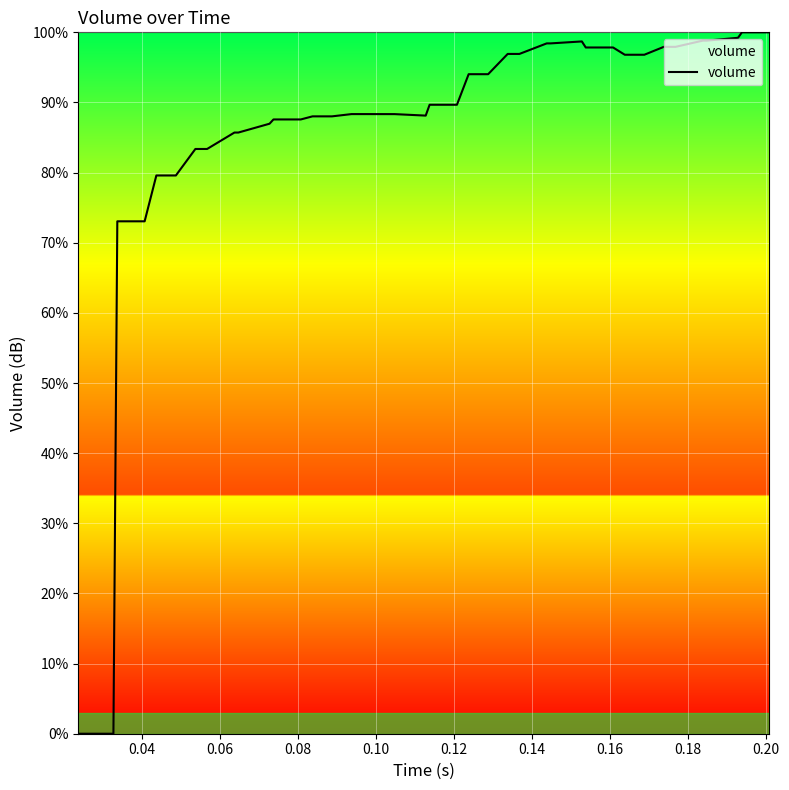

What is the difference between the maximum and minimum values?

100.0